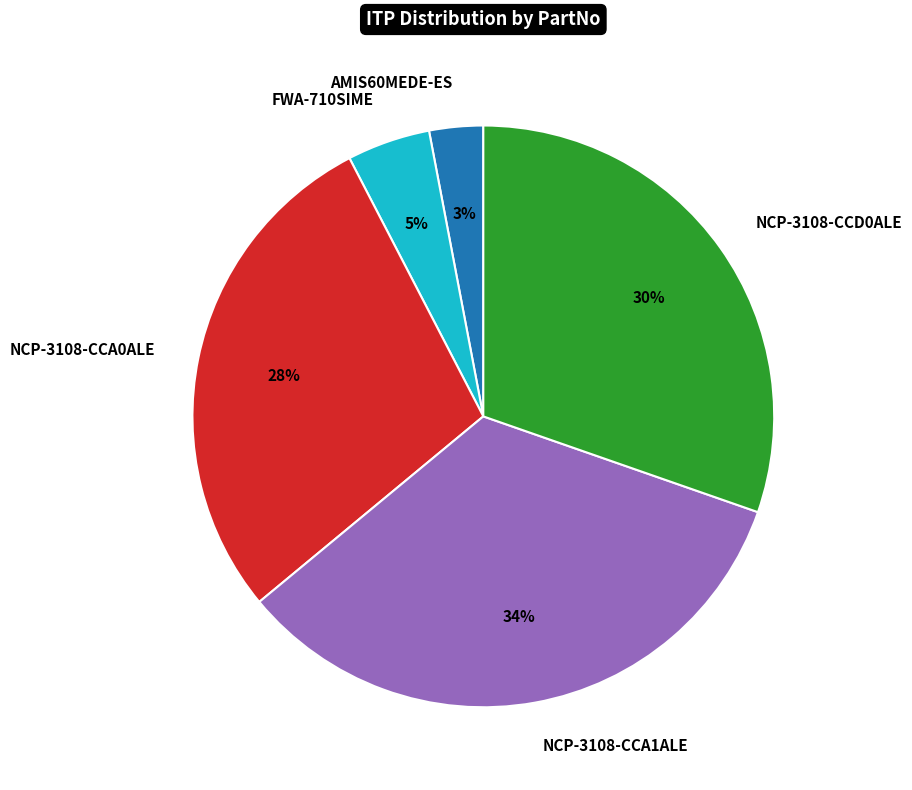

Does NCP-3108-CCA1ALE account for over 50% of the chart?

No